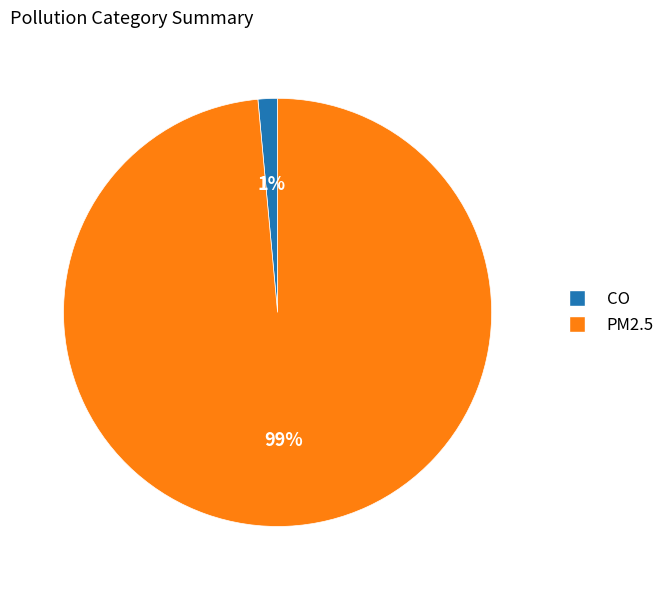

What is the smallest slice in the pie chart?

CO